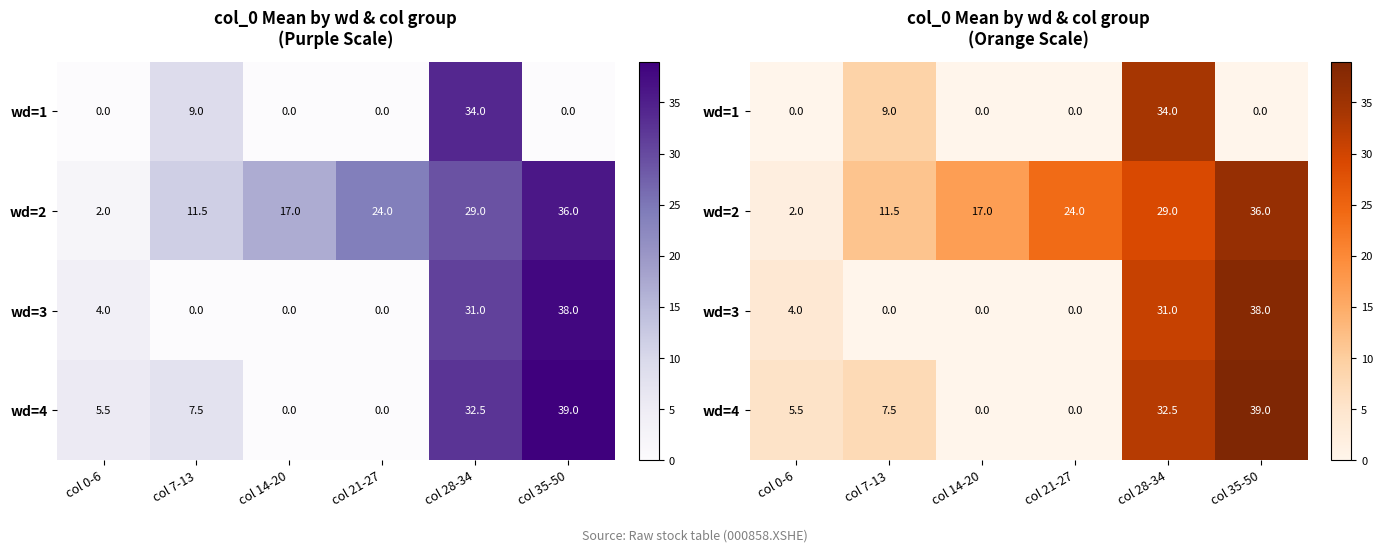

Is it true that wd=1 equals 0.0 at col 14-20?

True